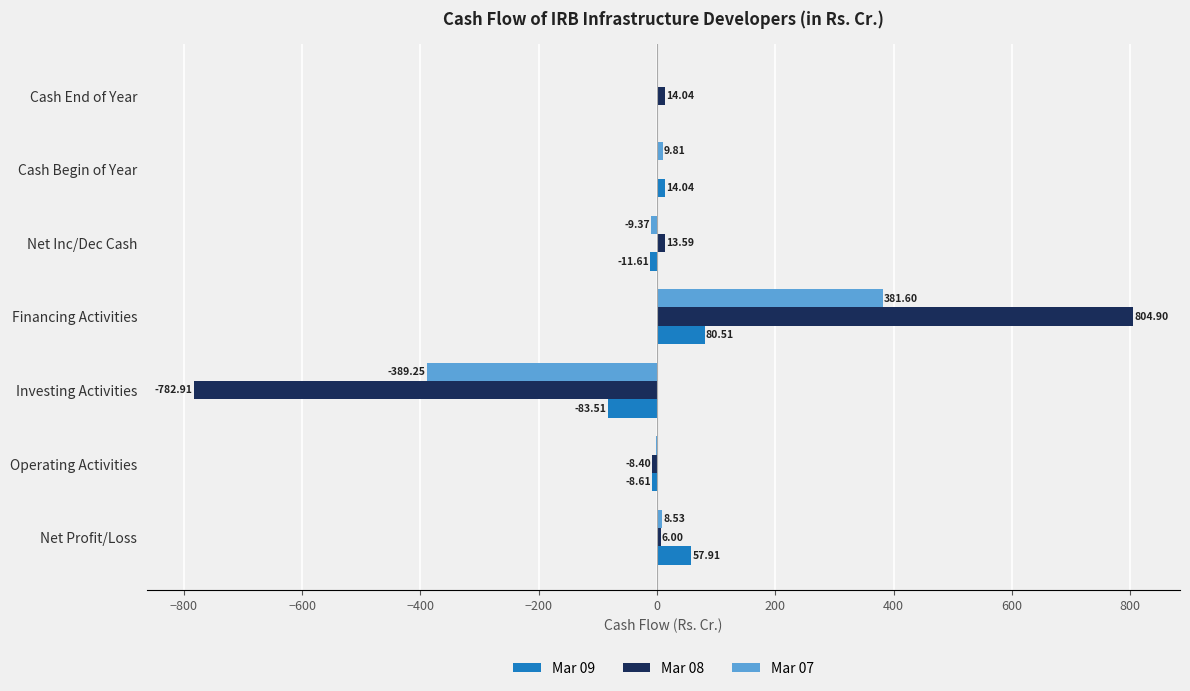

At which category is the sum across all series the highest?

Financing Activities